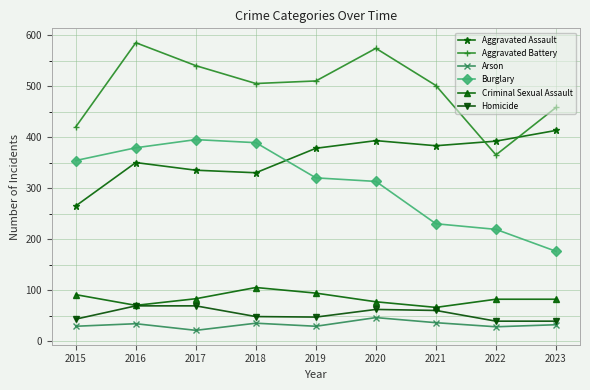

Which series has the largest total across all categories?

Aggravated Battery